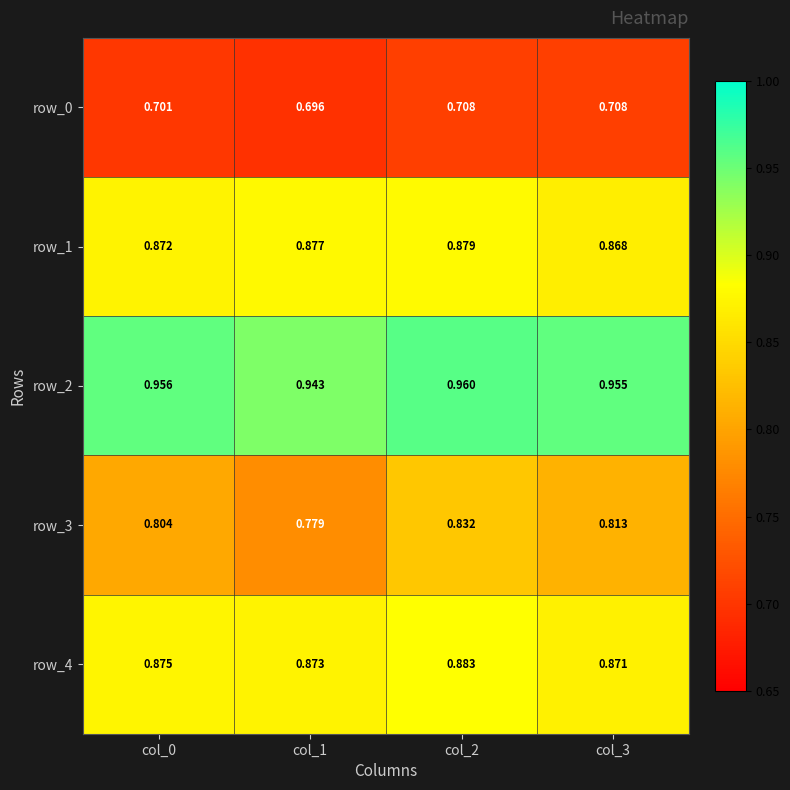

At how many categories does at least one series exceed 0?

4